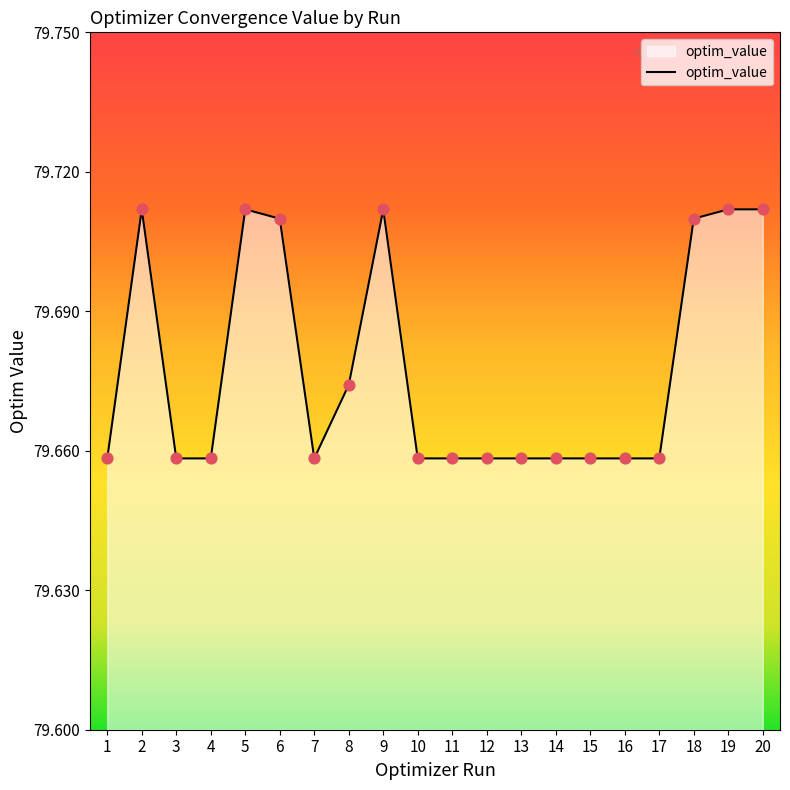

What is the ratio of the value at 16 to the value at 11?

1.0